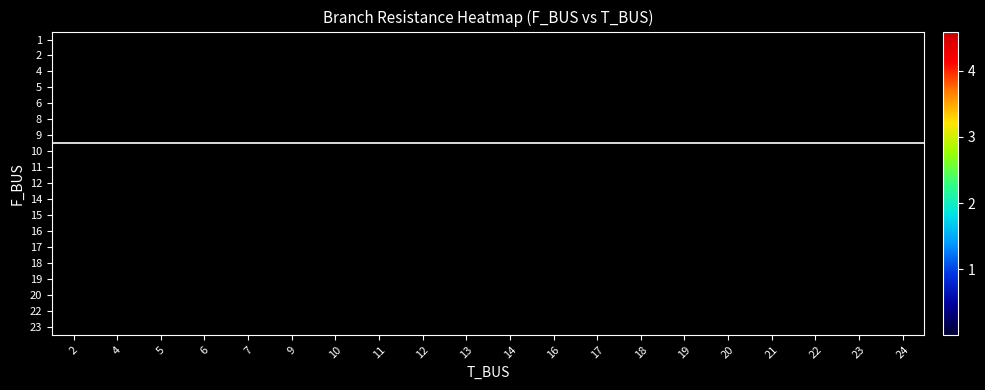

Reading right to left, extract all data points from this chart.

1: 24=0.0	23=0.0	22=0.0	21=0.0	20=0.0	19=0.0	18=0.0	17=0.0	16=0.0	14=0.0	13=0.0	12=0.0	11=0.0	10=0.0	9=0.0	7=0.0	6=0.0	5=0.0	4=0.0	2=1.7
2: 24=0.0	23=0.0	22=0.0	21=0.0	20=0.0	19=0.0	18=0.0	17=0.0	16=0.0	14=0.0	13=0.0	12=0.0	11=0.0	10=0.0	9=0.0	7=4.6	6=0.0	5=0.0	4=1.2	2=0.0
4: 24=0.0	23=0.0	22=0.0	21=0.0	20=0.0	19=0.0	18=0.0	17=0.0	16=0.0	14=0.0	13=0.0	12=0.0	11=0.0	10=0.0	9=0.0	7=0.0	6=0.0	5=1.8	4=0.0	2=0.0
5: 24=0.0	23=0.0	22=0.0	21=0.0	20=0.0	19=0.0	18=0.0	17=0.0	16=0.0	14=0.0	13=0.0	12=0.0	11=0.0	10=0.0	9=0.0	7=0.0	6=0.6	5=0.0	4=0.0	2=0.0
6: 24=0.0	23=0.0	22=0.0	21=0.0	20=0.0	19=0.0	18=0.0	17=0.0	16=0.0	14=0.0	13=0.0	12=0.0	11=0.0	10=2.6	9=0.0	7=0.0	6=0.0	5=0.0	4=0.0	2=0.0
8: 24=0.0	23=0.0	22=0.0	21=0.0	20=0.0	19=0.0	18=0.0	17=0.0	16=0.0	14=0.0	13=0.0	12=0.0	11=0.0	10=0.0	9=1.5	7=0.0	6=0.0	5=0.0	4=0.0	2=0.0
9: 24=0.0	23=0.0	22=0.0	21=0.0	20=0.0	19=0.0	18=0.0	17=0.0	16=0.0	14=0.0	13=0.0	12=2.0	11=0.0	10=0.0	9=0.0	7=0.0	6=0.0	5=0.0	4=0.0	2=0.0
10: 24=0.0	23=0.0	22=0.0	21=0.0	20=0.0	19=0.0	18=0.0	17=0.0	16=0.0	14=0.0	13=0.0	12=0.0	11=1.5	10=0.0	9=0.0	7=0.0	6=0.0	5=0.0	4=0.0	2=0.0
11: 24=0.0	23=0.0	22=0.0	21=0.0	20=0.0	19=0.0	18=0.0	17=0.0	16=0.0	14=1.3	13=4.5	12=0.0	11=0.0	10=0.0	9=0.0	7=0.0	6=0.0	5=0.0	4=0.0	2=0.0
12: 24=0.0	23=0.0	22=0.0	21=0.0	20=0.0	19=0.0	18=0.0	17=0.0	16=0.0	14=0.0	13=0.2	12=0.0	11=0.0	10=0.0	9=0.0	7=0.0	6=0.0	5=0.0	4=0.0	2=0.0
14: 24=0.0	23=0.0	22=0.0	21=0.0	20=0.0	19=0.0	18=2.9	17=0.0	16=0.0	14=0.0	13=0.0	12=0.0	11=0.0	10=0.0	9=0.0	7=0.0	6=0.0	5=0.0	4=0.0	2=0.0
15: 24=0.0	23=0.0	22=0.0	21=0.0	20=0.0	19=0.0	18=0.0	17=2.8	16=1.3	14=0.0	13=0.0	12=0.0	11=0.0	10=0.0	9=0.0	7=0.0	6=0.0	5=0.0	4=0.0	2=0.0
16: 24=0.0	23=1.1	22=0.0	21=0.0	20=0.0	19=0.0	18=0.0	17=0.0	16=0.0	14=0.0	13=0.0	12=0.0	11=0.0	10=0.0	9=0.0	7=0.0	6=0.0	5=0.0	4=0.0	2=0.0
17: 24=2.2	23=0.0	22=0.0	21=0.0	20=0.0	19=0.0	18=0.0	17=0.0	16=0.0	14=0.0	13=0.0	12=0.0	11=0.0	10=0.0	9=0.0	7=0.0	6=0.0	5=0.0	4=0.0	2=0.0
18: 24=0.0	23=0.0	22=0.0	21=0.0	20=0.0	19=2.9	18=0.0	17=0.0	16=0.0	14=0.0	13=0.0	12=0.0	11=0.0	10=0.0	9=0.0	7=0.0	6=0.0	5=0.0	4=0.0	2=0.0
19: 24=0.0	23=0.0	22=0.0	21=0.0	20=0.0	19=0.0	18=0.0	17=0.0	16=0.0	14=0.0	13=0.0	12=0.0	11=0.0	10=0.0	9=0.0	7=0.0	6=0.0	5=0.0	4=0.0	2=0.0
20: 24=0.0	23=0.0	22=0.0	21=2.4	20=0.0	19=0.0	18=0.0	17=0.0	16=0.0	14=0.0	13=0.0	12=0.0	11=0.0	10=0.0	9=0.0	7=0.0	6=0.0	5=0.0	4=0.0	2=0.0
22: 24=0.0	23=0.0	22=0.0	21=1.9	20=0.0	19=0.0	18=0.0	17=0.0	16=0.0	14=0.0	13=0.0	12=0.0	11=0.0	10=0.0	9=0.0	7=0.0	6=0.0	5=0.0	4=0.0	2=0.0
23: 24=0.0	23=0.0	22=1.1	21=0.0	20=0.0	19=0.0	18=0.0	17=0.0	16=0.0	14=0.0	13=0.0	12=0.0	11=0.0	10=0.0	9=0.0	7=0.0	6=0.0	5=0.0	4=0.0	2=0.0